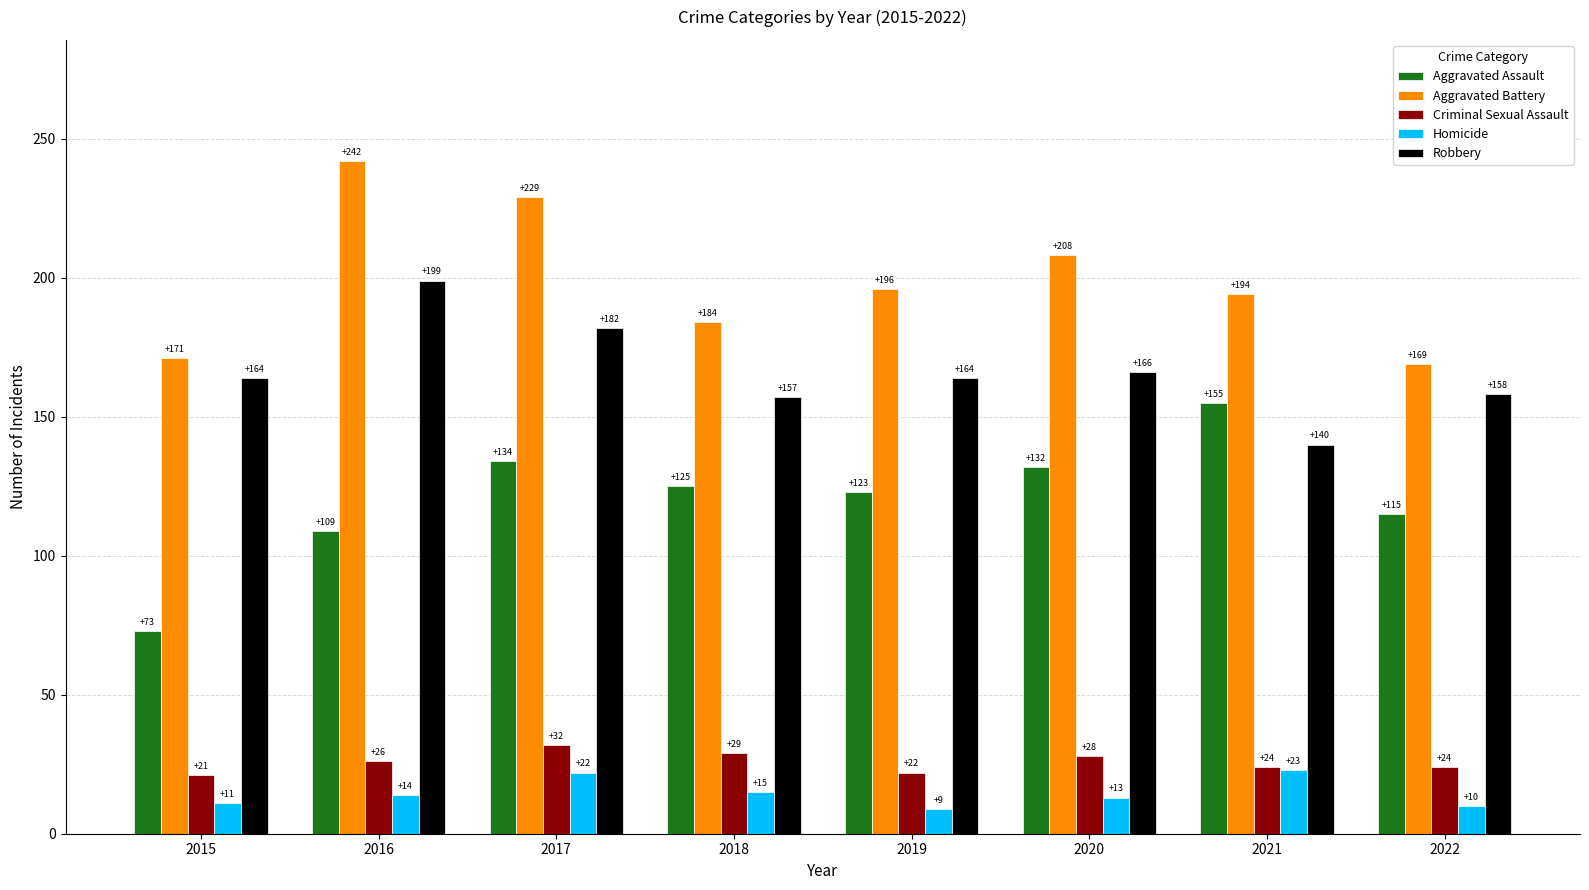

How many data points in Aggravated Battery are less than 196?

4